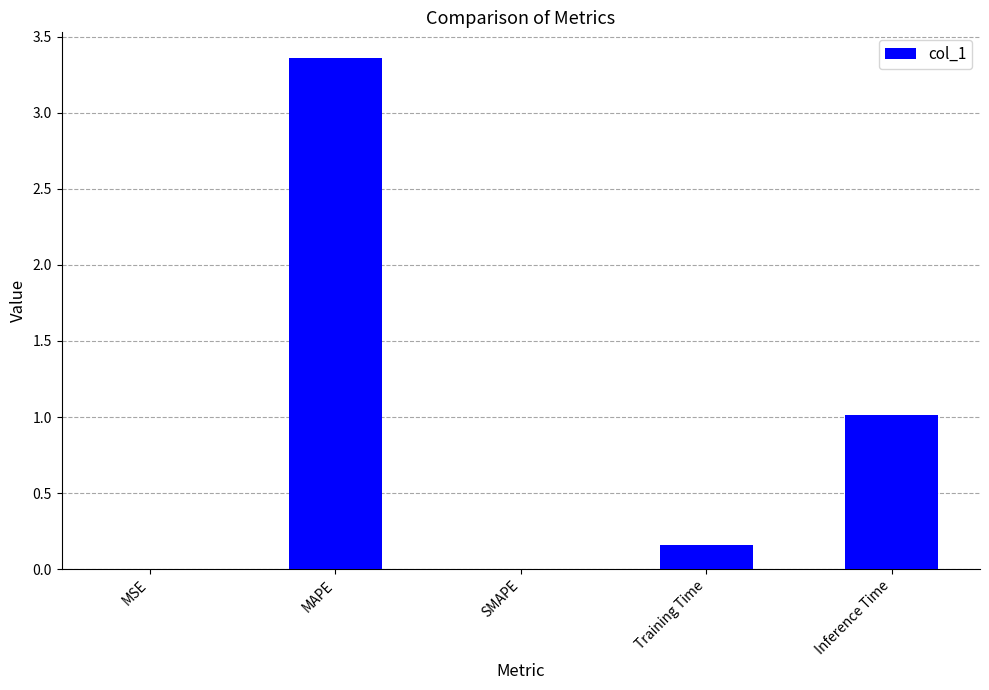

The value at SMAPE is -1.4. True or false?

False